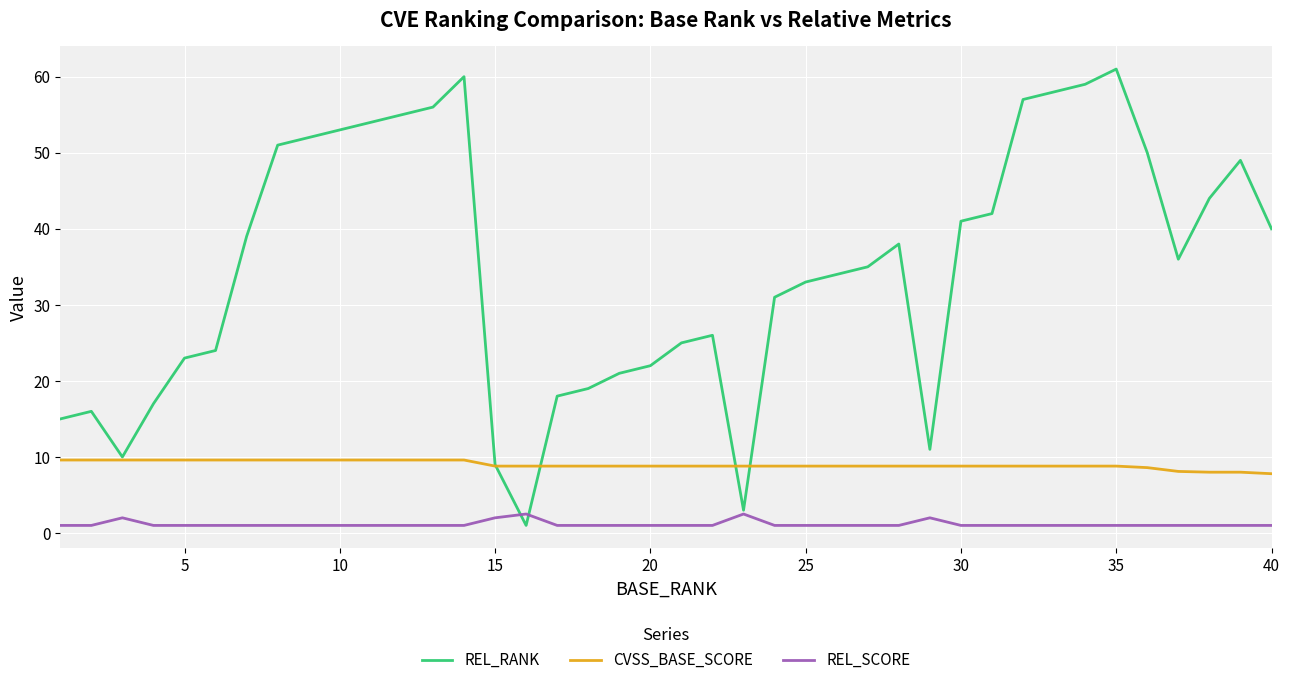

Does the chart have visible grid lines?

Yes